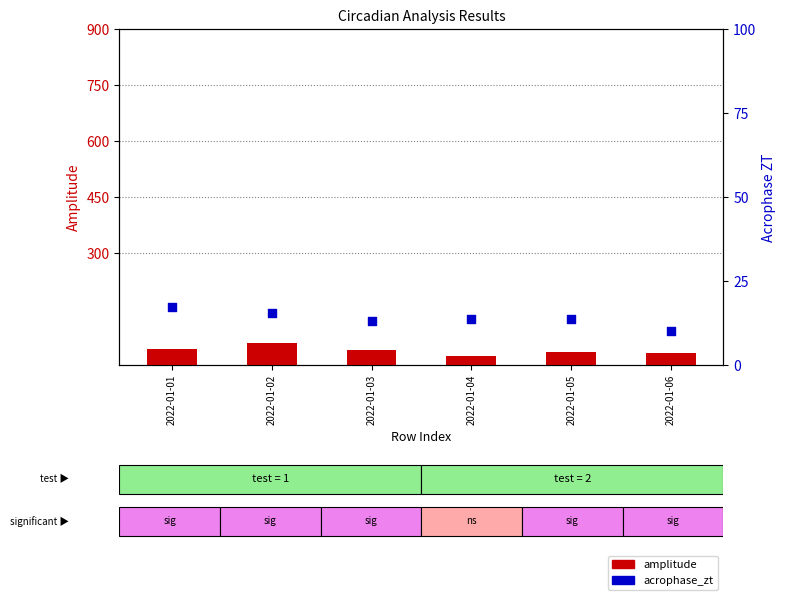

Which series reaches the minimum Y coordinate?

acrophase_zt